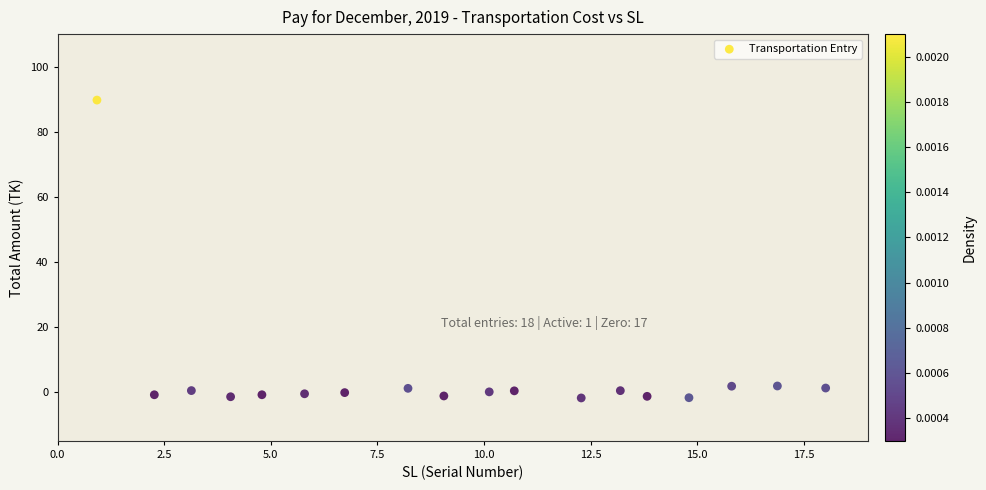

What is the range of Y values (max minus min)?

91.5